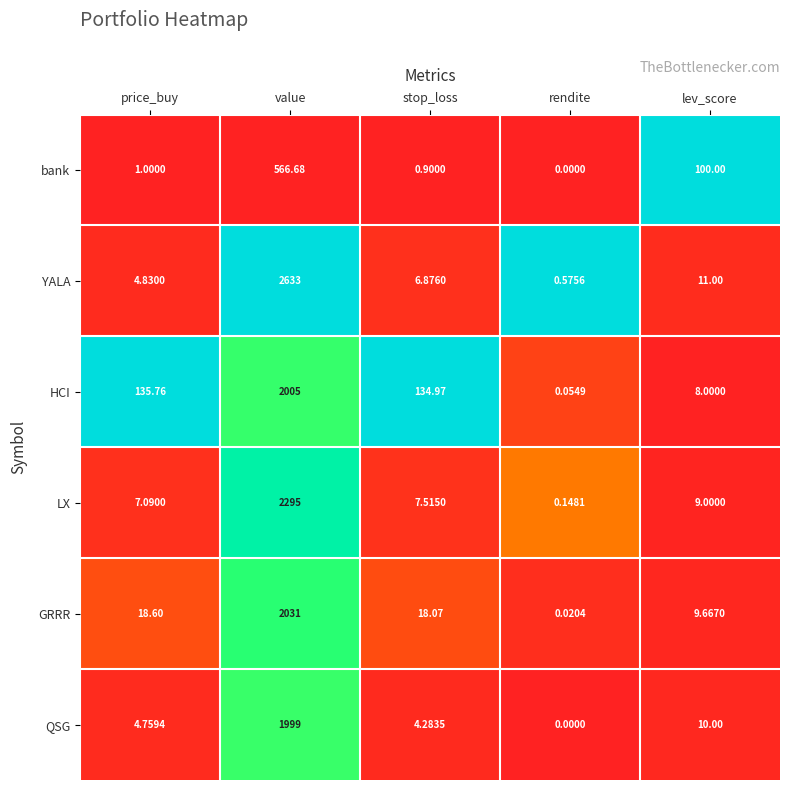

Rank the series at value from highest to lowest value.

YALA, LX, GRRR, HCI, QSG, bank